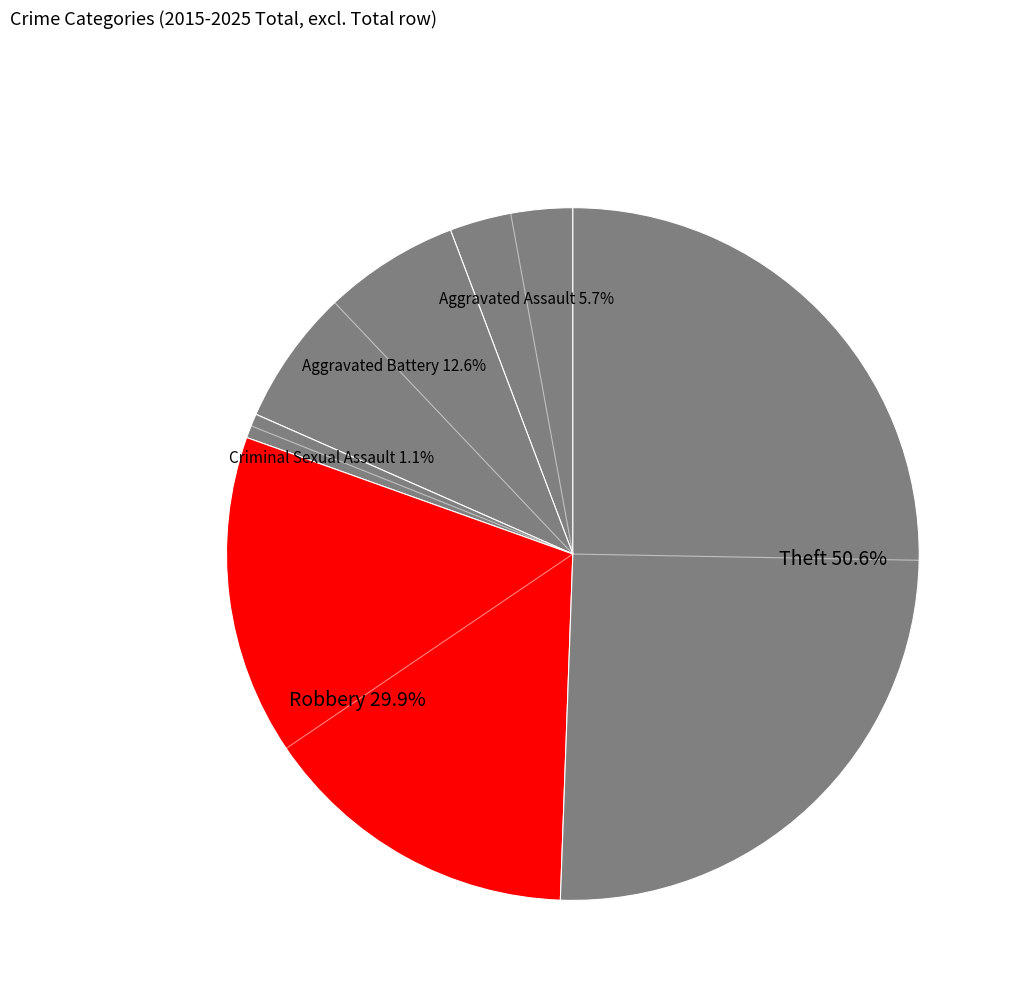

Which category has the biggest portion of the pie?

Theft